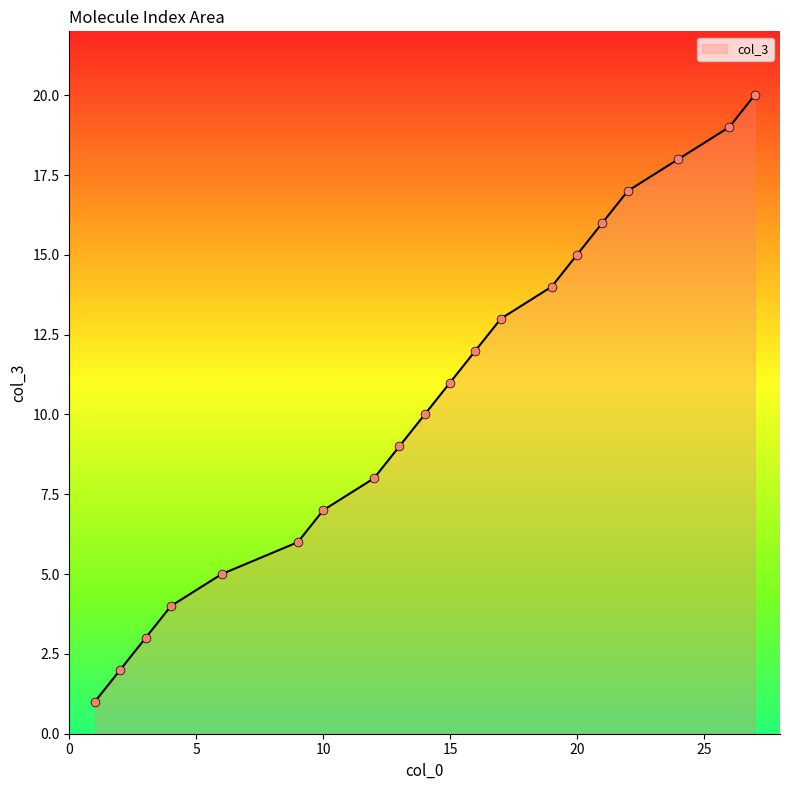

What is the maximum value shown in the chart?

20